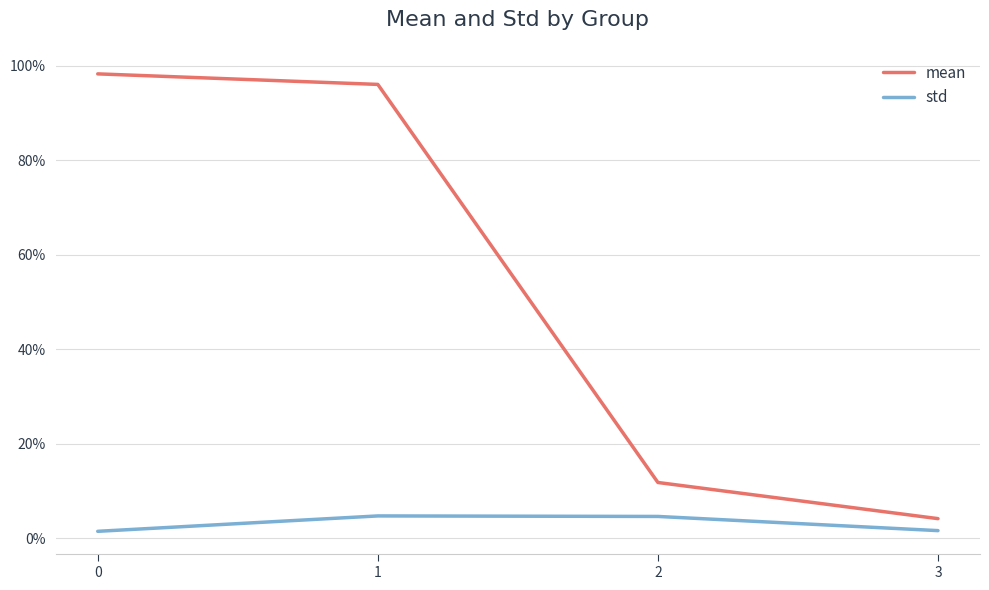

Is this an area chart (filled region under the line)?

No